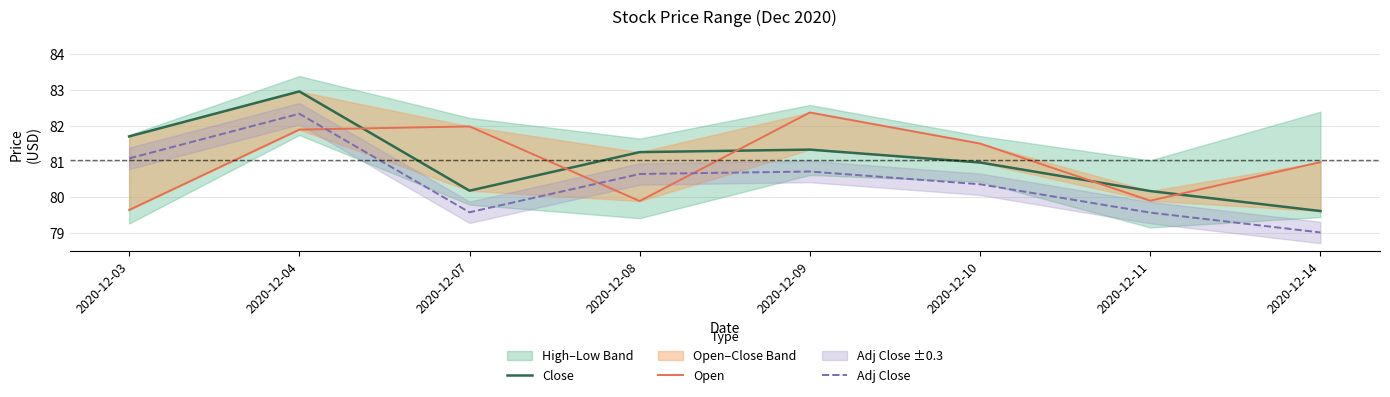

At which category does Close reach its first local peak?

2020-12-04